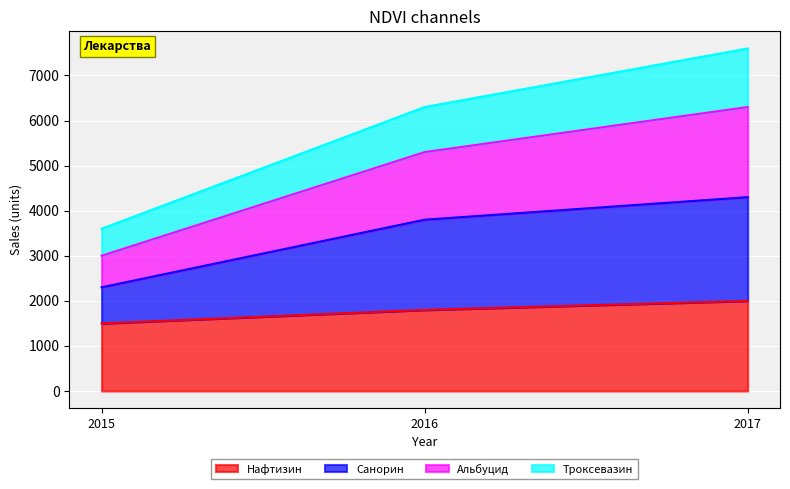

How many lines are shown in the chart?

4